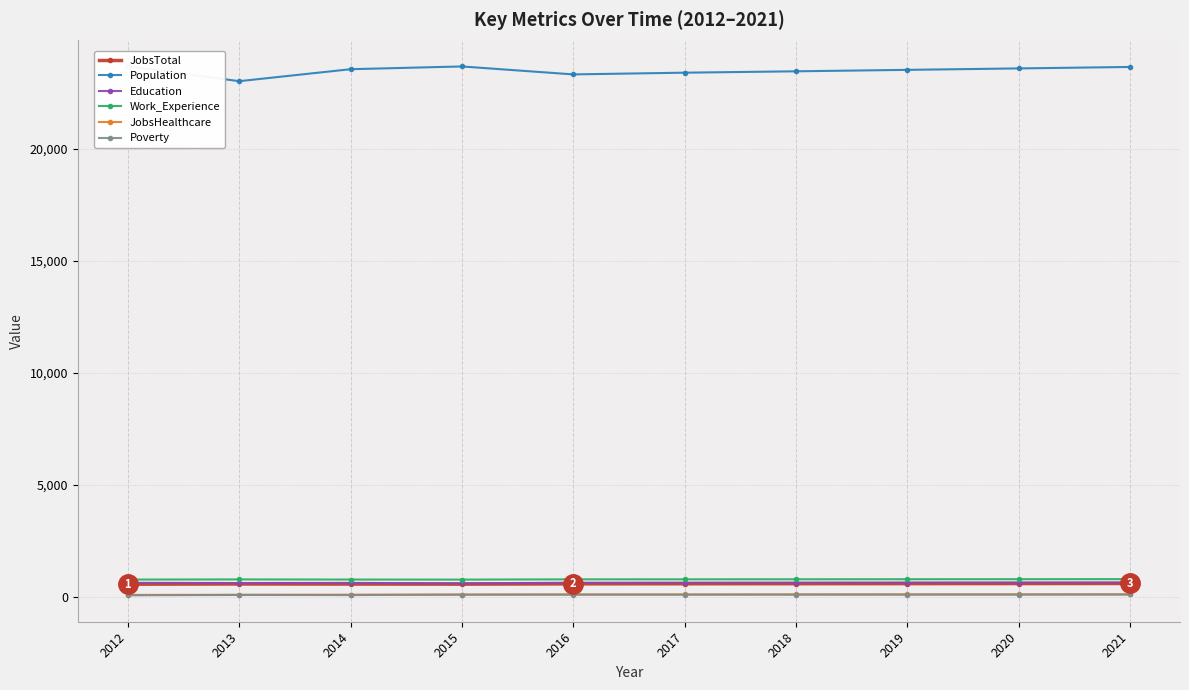

List the labels in order of Population value, smallest first.

2013, 2016, 2017, 2018, 2019, 2014, 2020, 2021, 2015, 2012